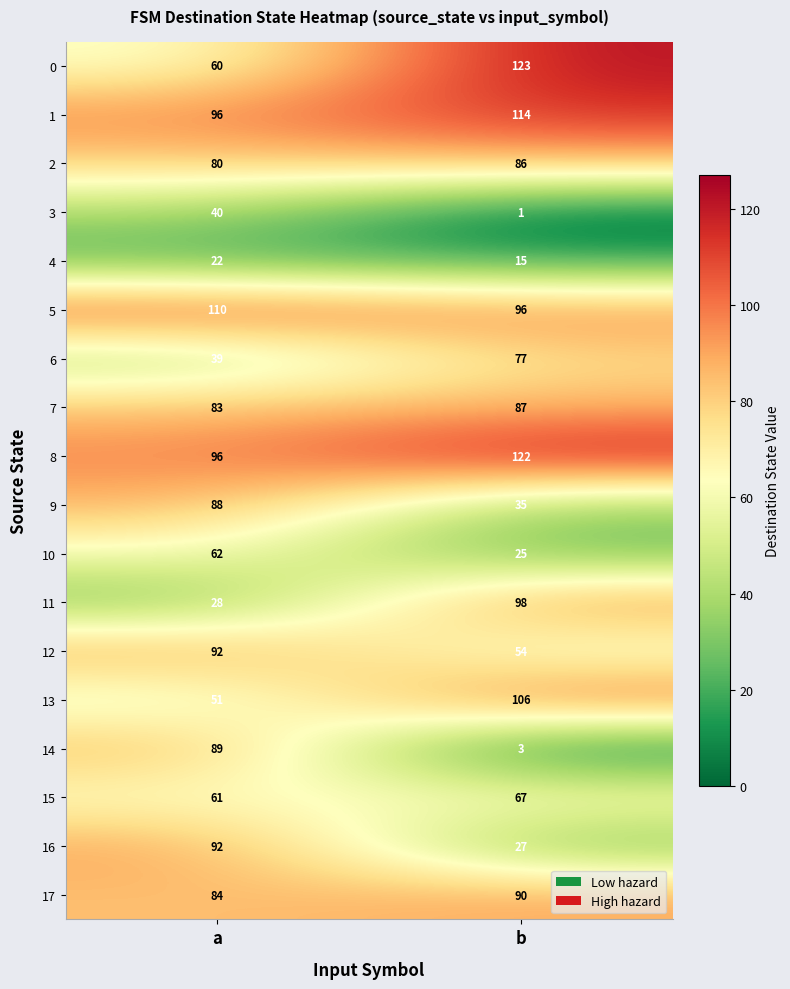

Which series has the largest range (max minus min)?

14